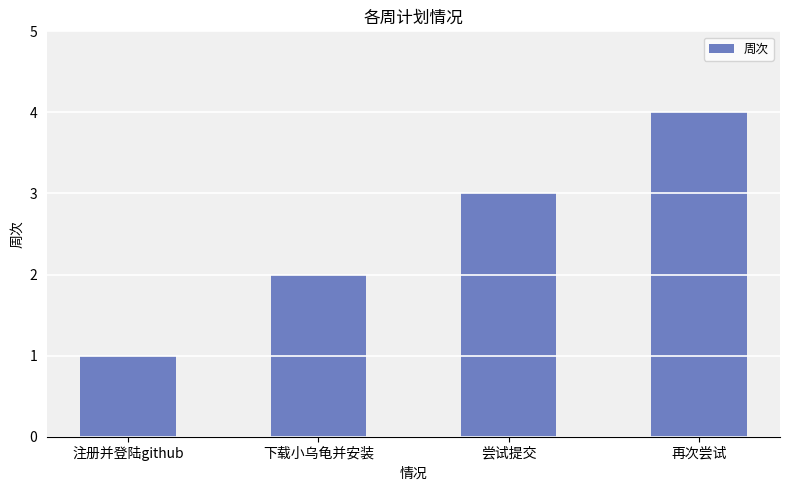

Approximately how many times larger is the value at 下载小乌龟并安装 compared to 再次尝试?

0.5